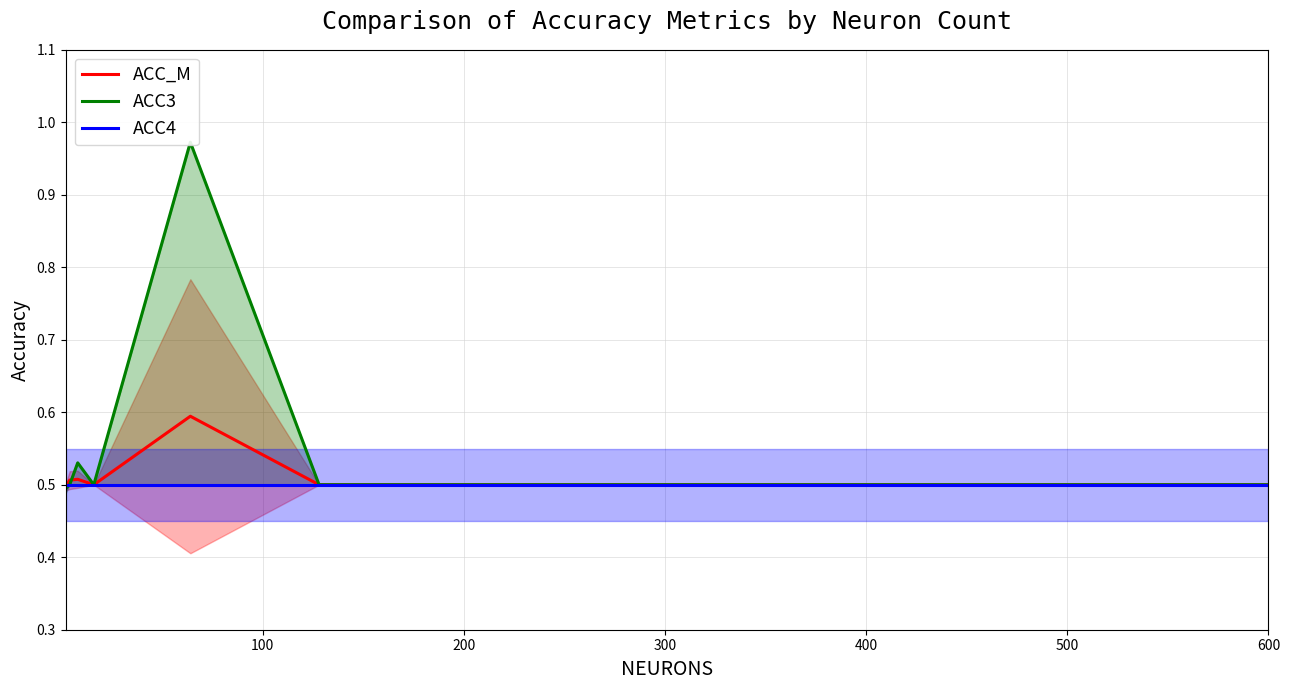

List the series in order of their overall mean, lowest first.

ACC4, ACC_M, ACC3